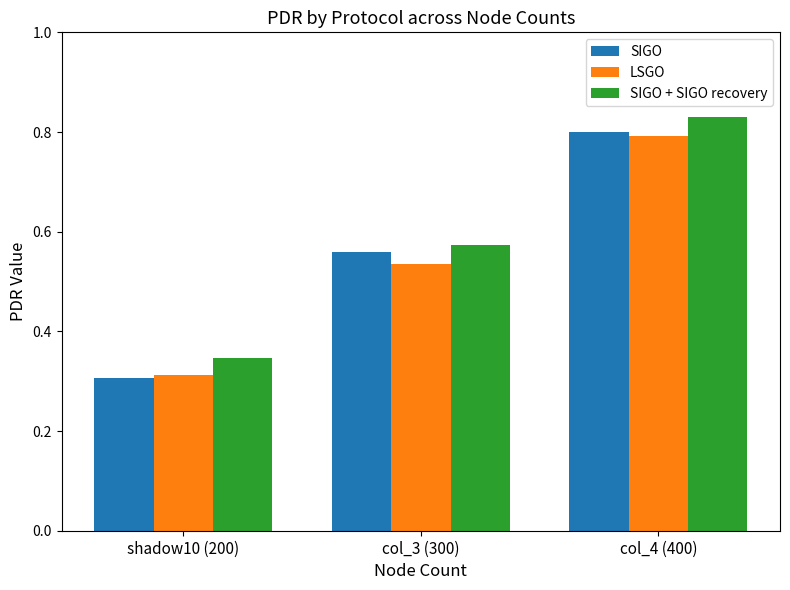

Between shadow10 (200) and col_3 (300), which series saw the biggest shift?

SIGO